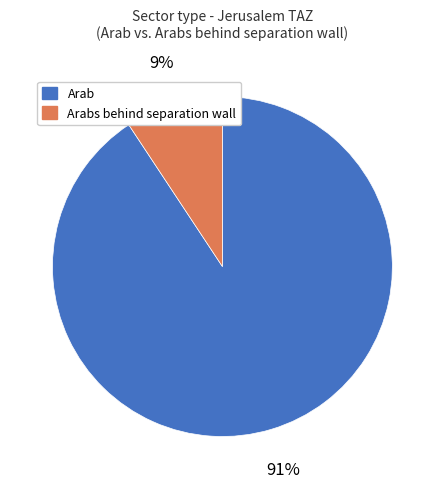

Is there a majority slice in this chart?

Yes